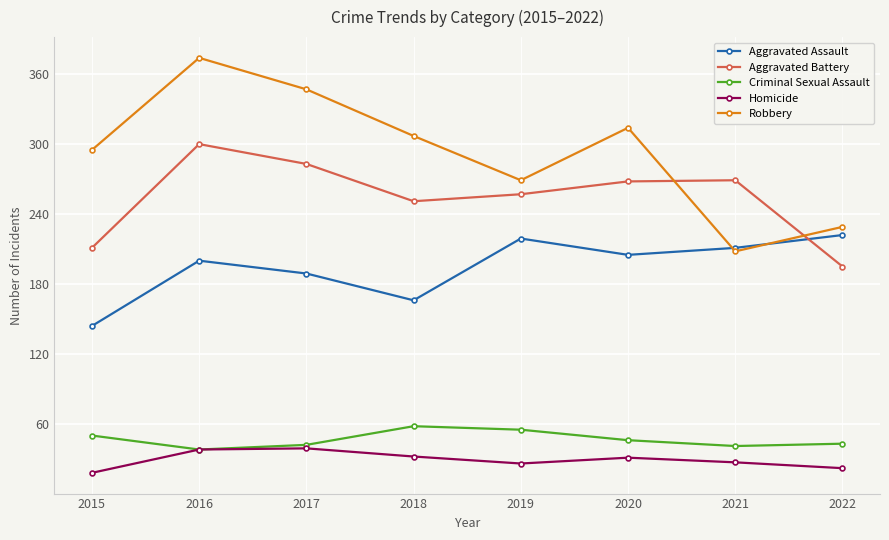

At how many categories does at least one series exceed 49?

8